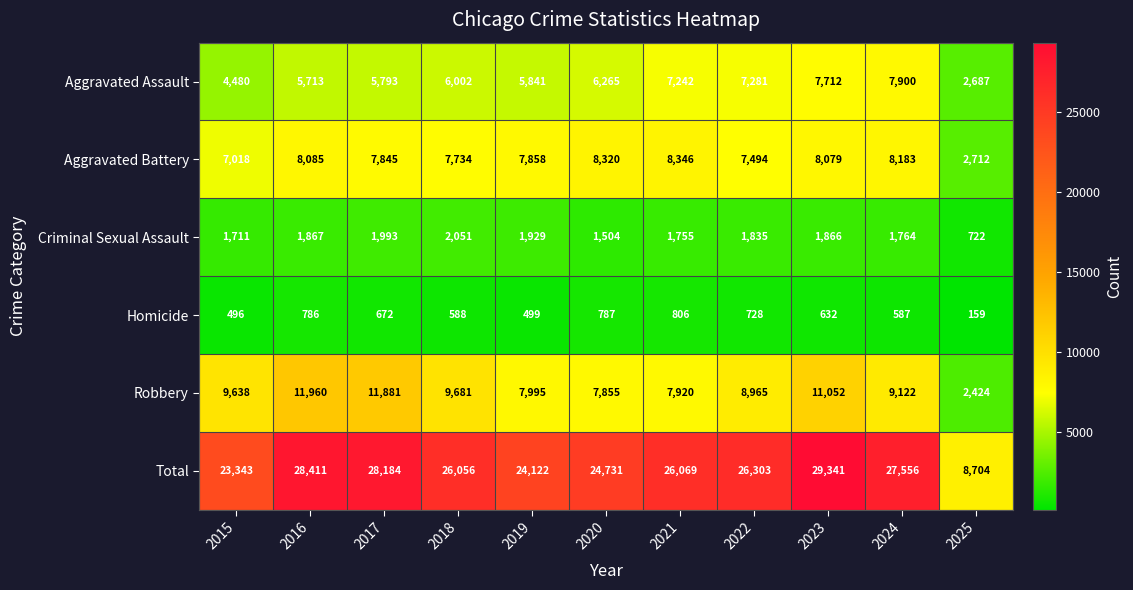

What is the spread (max minus min) of values at 2018?

25468